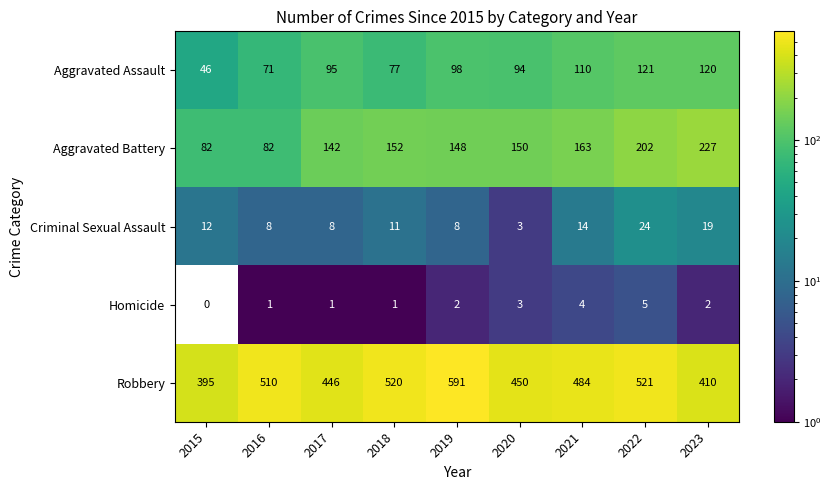

Read the Homicide value at 2020.

3